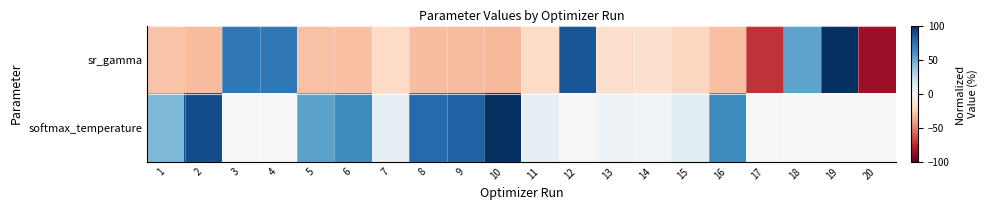

Reading left to right, extract all data points from this chart.

sr_gamma: 1=-28.1	2=-31.5	3=71.7	4=71.6	5=-29.0	6=-29.9	7=-19.7	8=-30.9	9=-31.1	10=-32.2	11=-19.5	12=85.6	13=-16.9	14=-16.1	15=-21.3	16=-29.9	17=-72.0	18=52.6	19=100.0	20=-85.6
softmax_temperature: 1=44.8	2=88.3	3=0.5	4=0.5	5=53.7	6=63.0	7=8.5	8=77.6	9=81.0	10=100.0	11=8.2	12=0.5	13=5.0	14=4.3	15=11.6	16=63.9	17=0.4	18=0.5	19=0.5	20=0.4